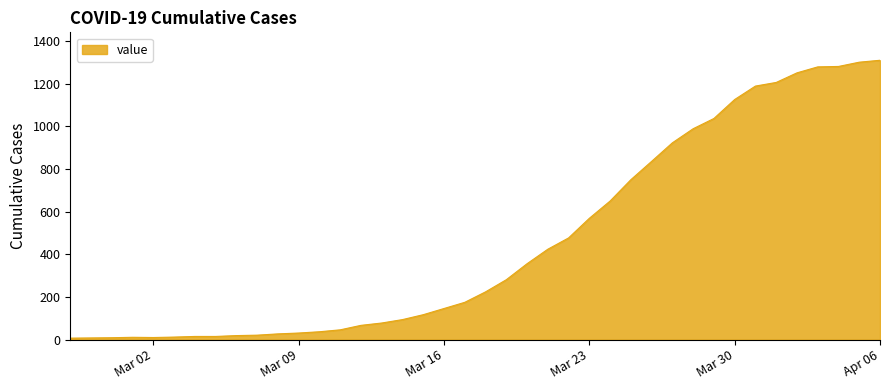

Count the number of data series in this chart.

1